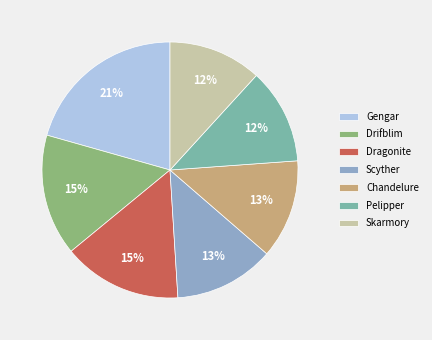

To the nearest percent, what is the combined percentage of Pelipper and Scyther?

25%